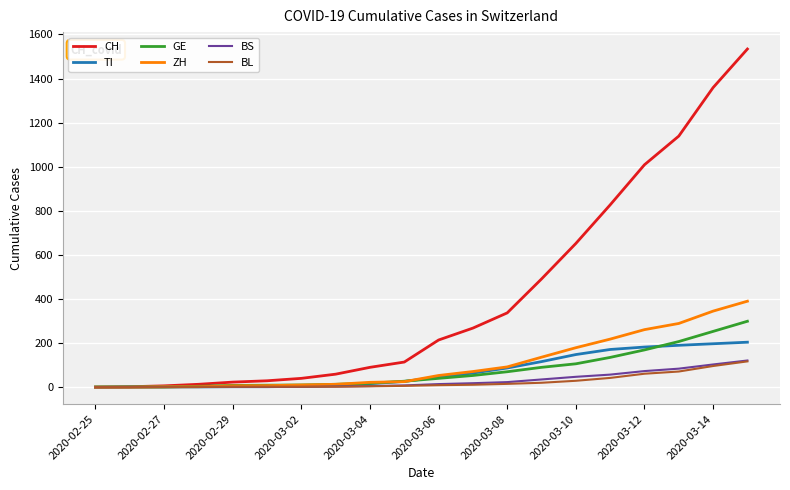

Which series has the largest range (max minus min)?

CH